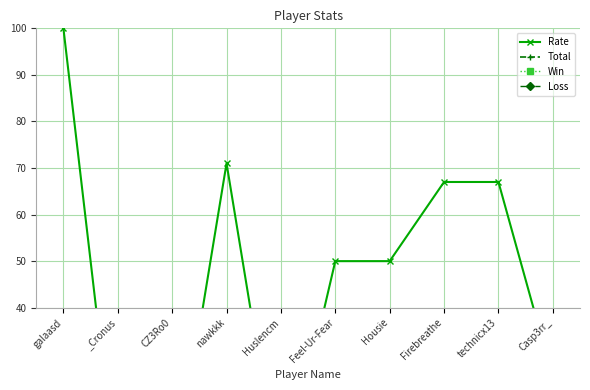

At how many categories does at least one series exceed 20?

7